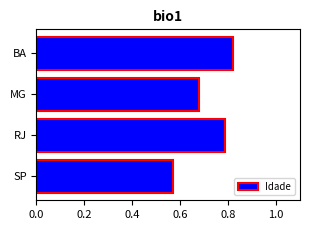

Is it true that the value at BA is 0.5?

False